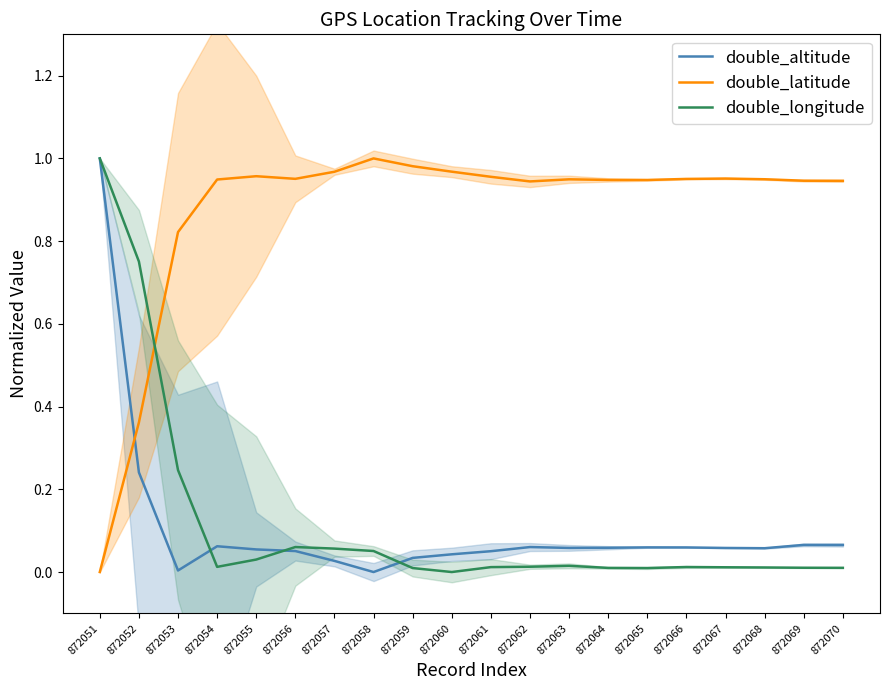

What is the difference between the second highest and second lowest values in the double_altitude series?

0.2